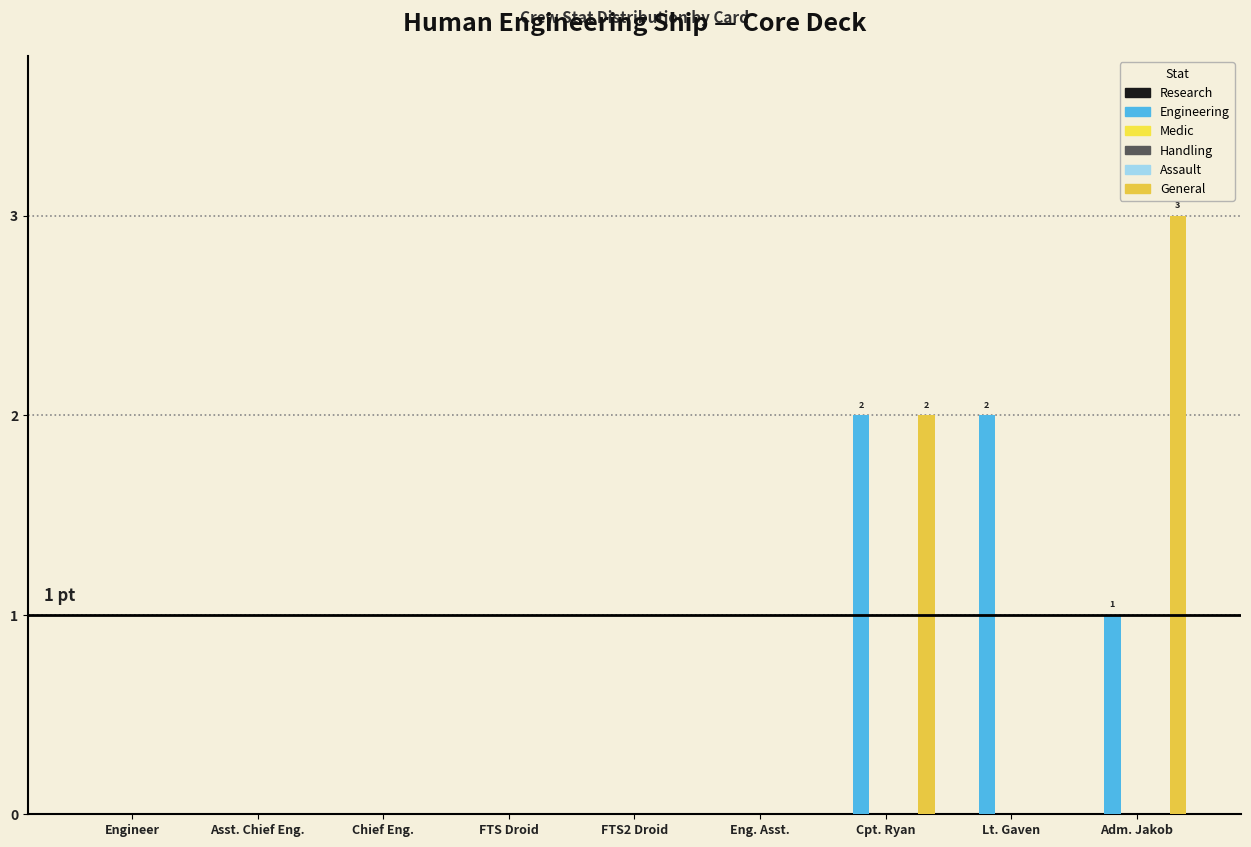

The value of Research at Cpt. Ryan is 0. True or false?

True